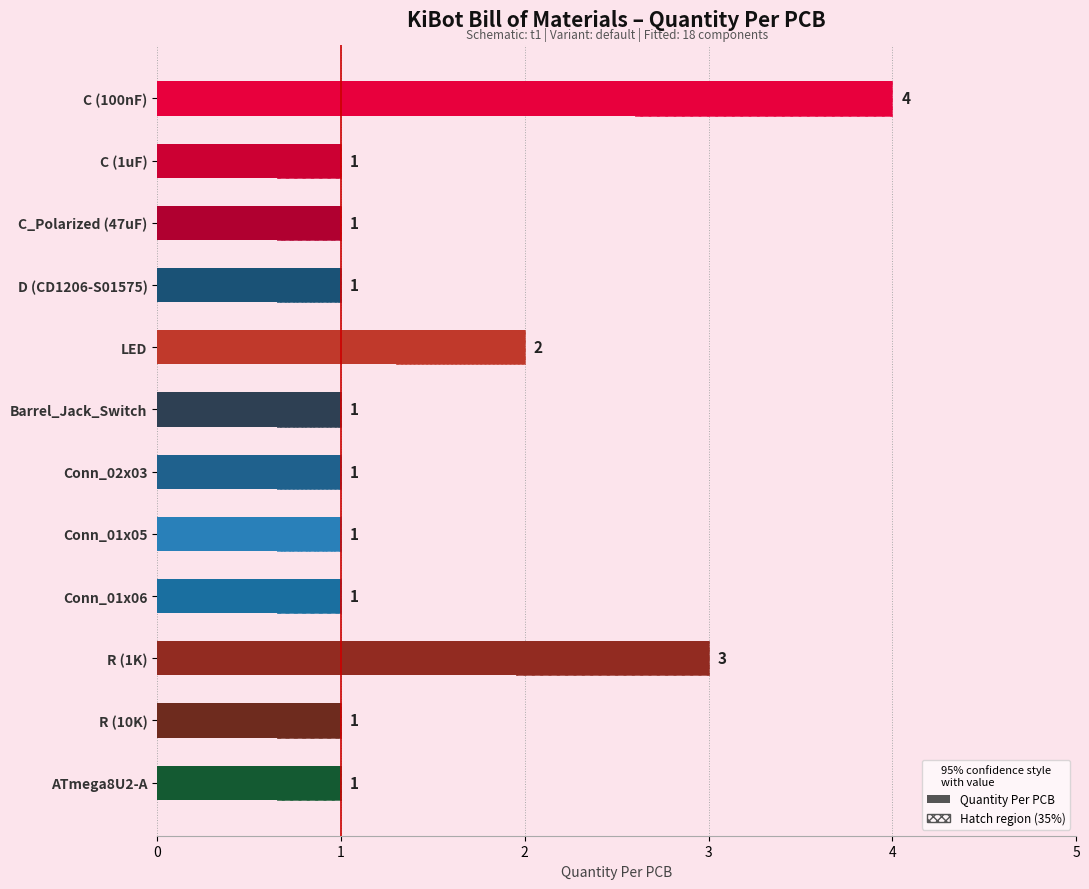

Rank the categories by value from lowest to highest.

C (1uF), C_Polarized (47uF), D (CD1206-S01575), Barrel_Jack_Switch, Conn_02x03, Conn_01x05, Conn_01x06, R (10K), ATmega8U2-A, LED, R (1K), C (100nF)